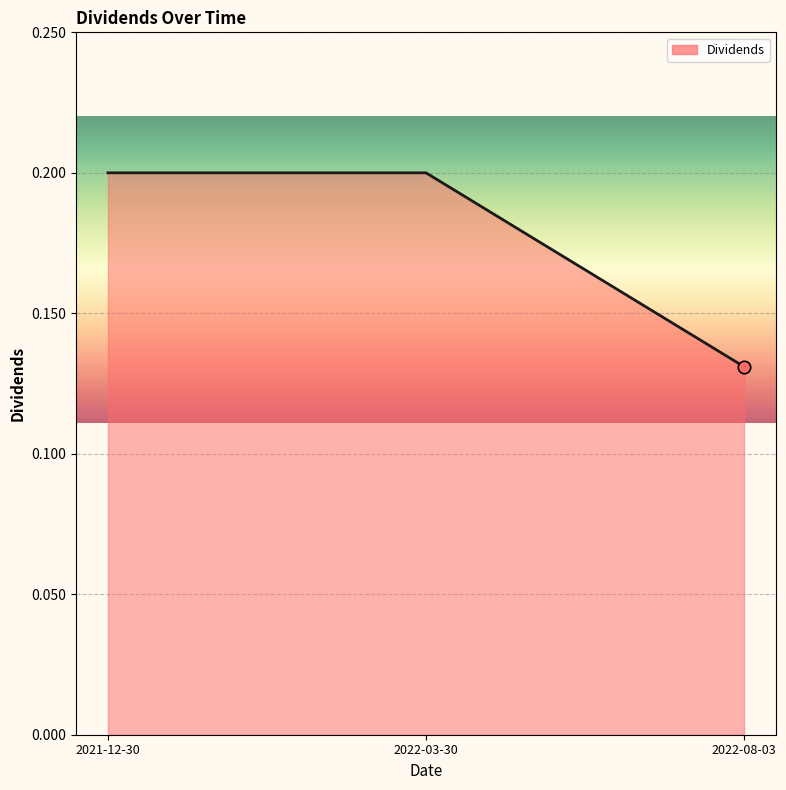

Between 2022-08-03 and 2022-03-30, which is larger?

2022-03-30